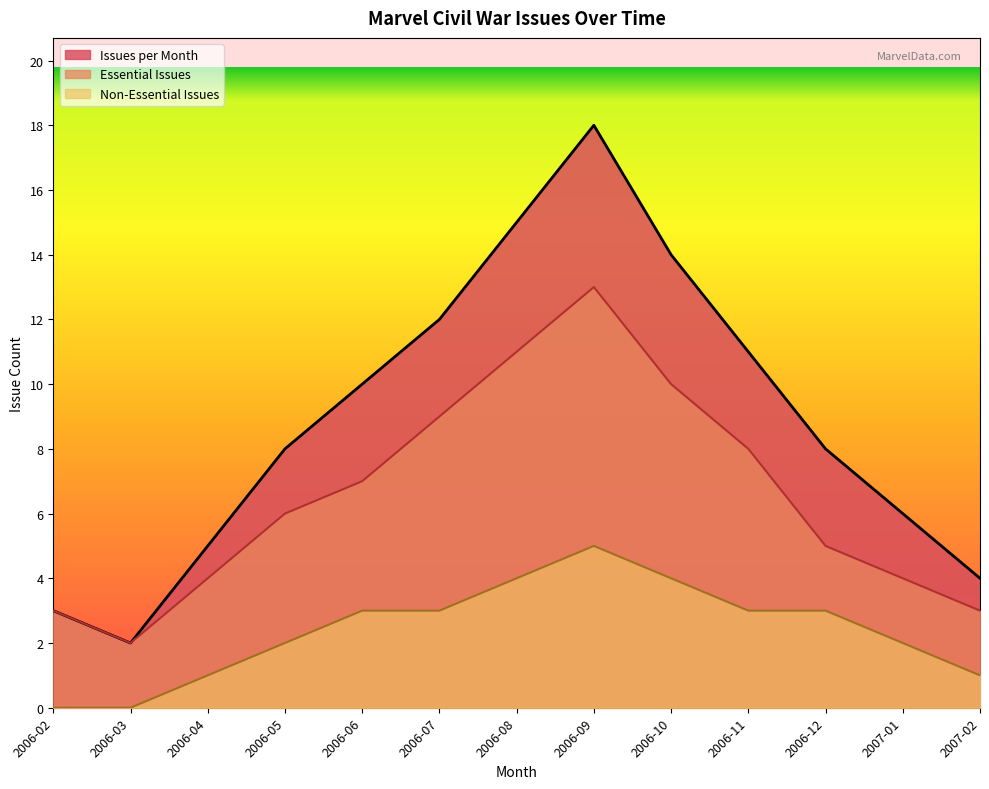

At which category does Essential Issues reach its first local valley?

2006-03